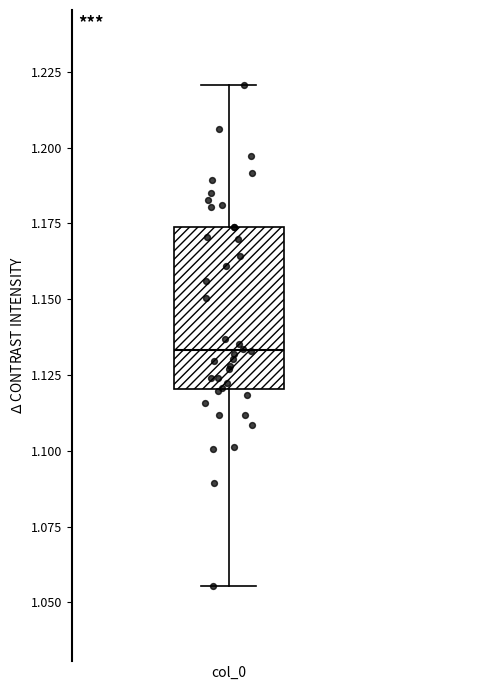

Transcribe this box plot: give where the median line is, the range the box spans, and where the two whiskers end, as read against the y-axis. The values are not printed on the chart, so give them approximately, as read against the axis.

median 1.135, box 1.120 to 1.175, whiskers 1.055 to 1.220